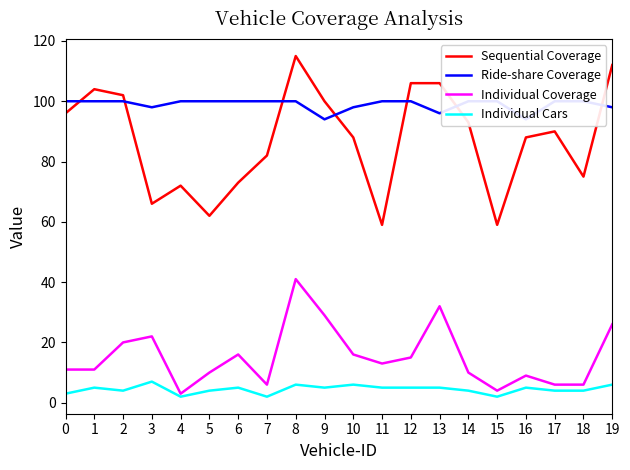

Which category has the lowest value in the Individual Coverage series?

4